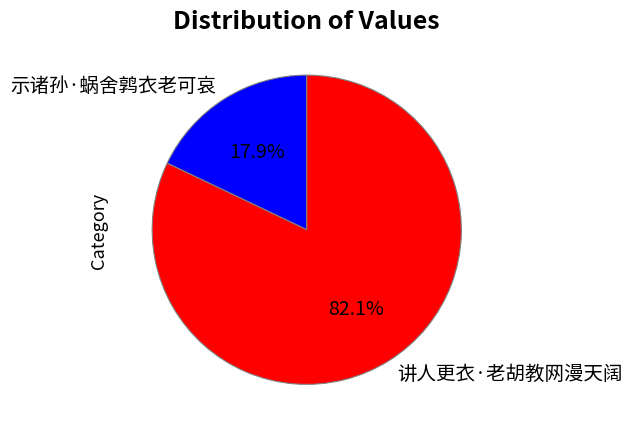

To the nearest percent, what is the combined percentage of 示诸孙·蜗舍鹑衣老可哀 and 讲人更衣·老胡教网漫天阔?

100%